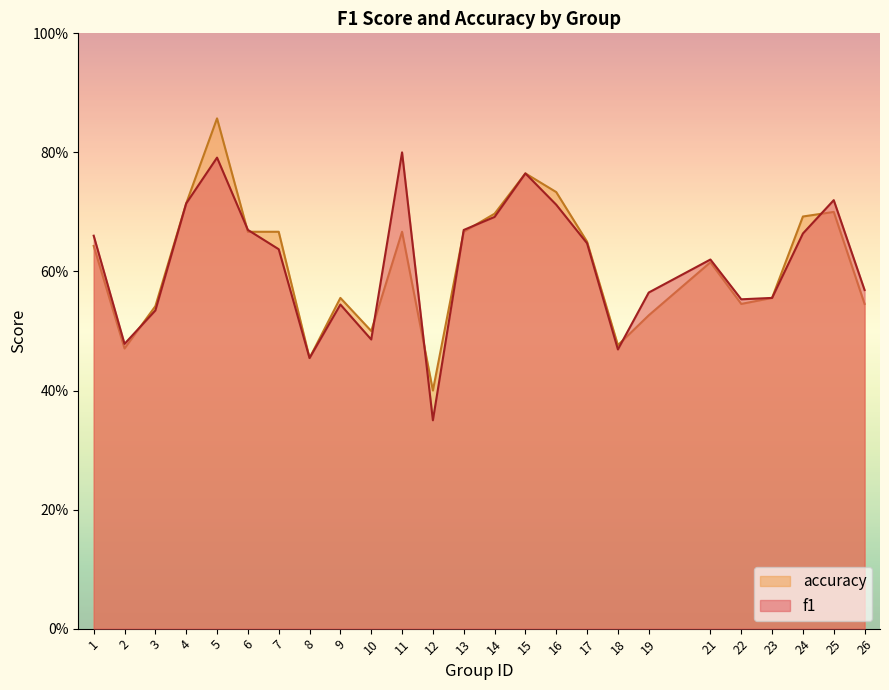

What are all the series names shown in the legend?

accuracy, f1